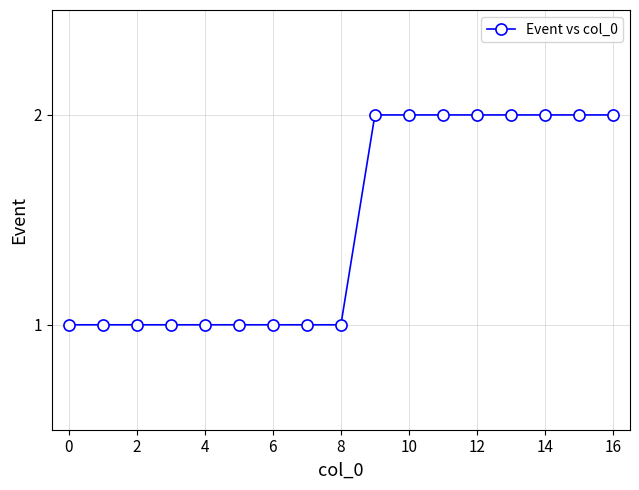

What is the sum of all values?

25